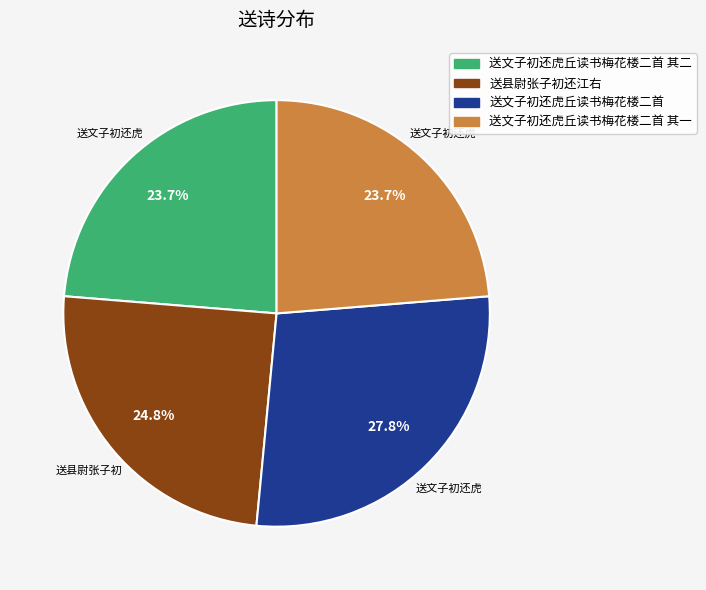

Is there a majority slice in this chart?

No